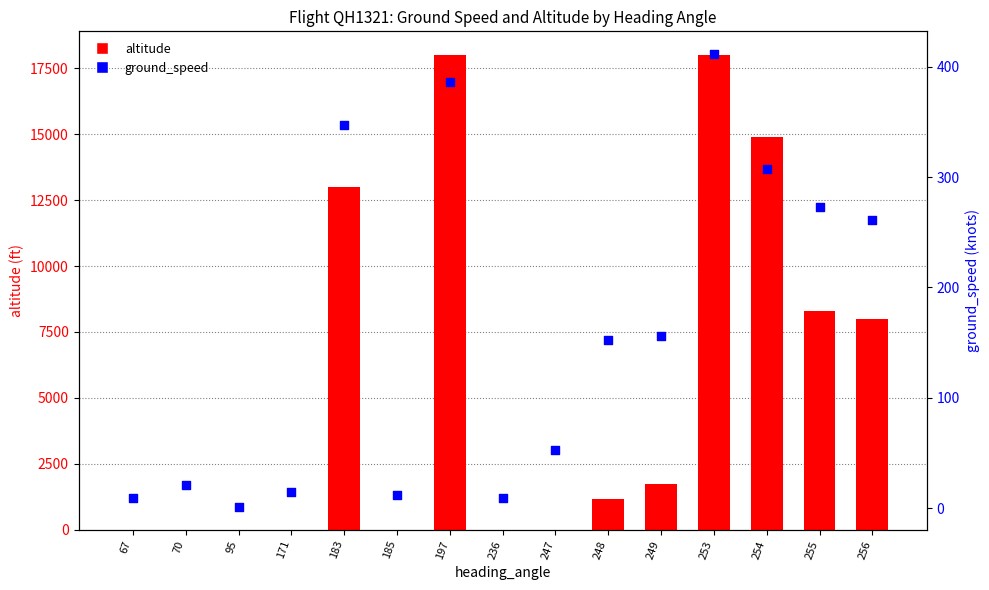

Which series reaches the maximum Y coordinate?

altitude